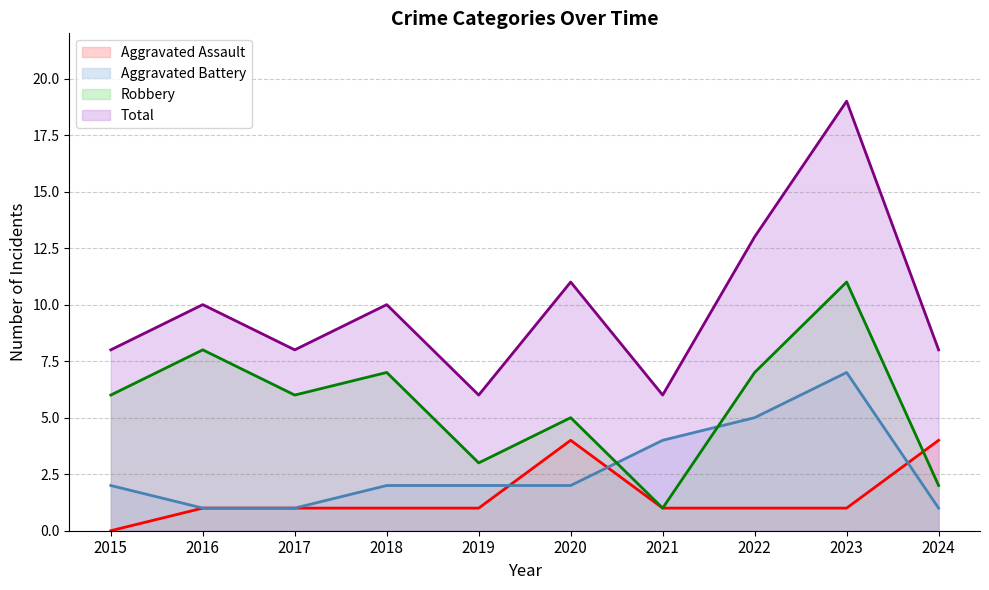

At which label does Robbery reach its peak?

2023